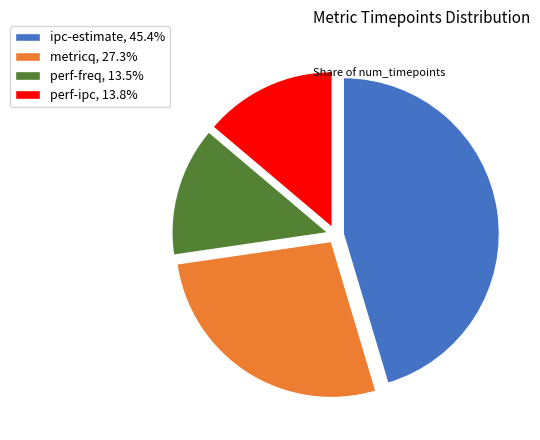

Combined, do ipc-estimate, 45.4% and perf-freq, 13.5% account for over 50%?

Yes